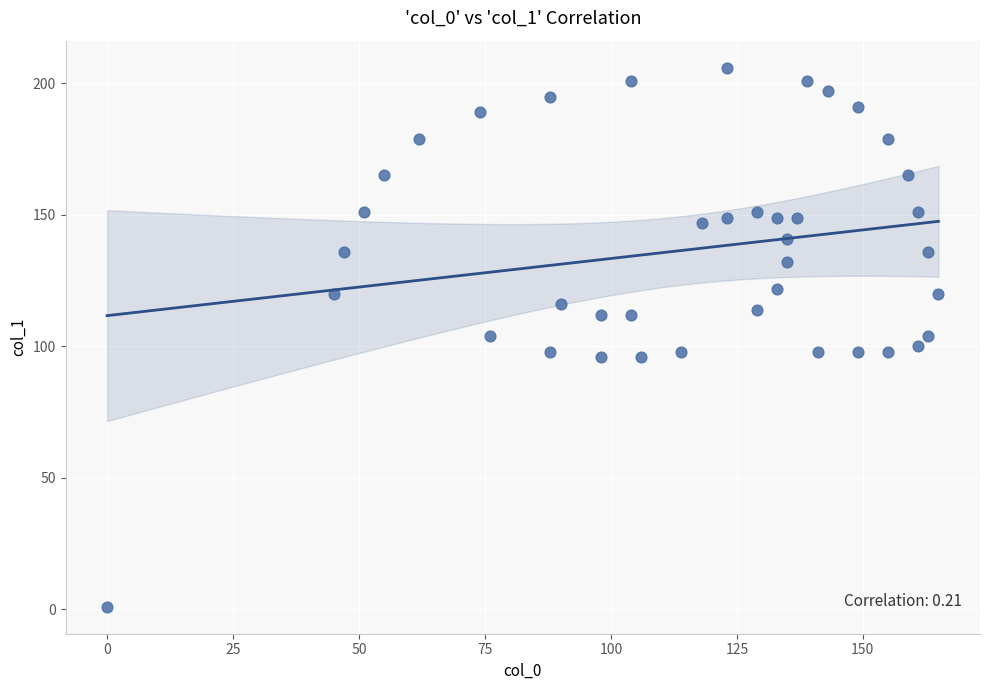

What is the range of X values (max minus min)?

165